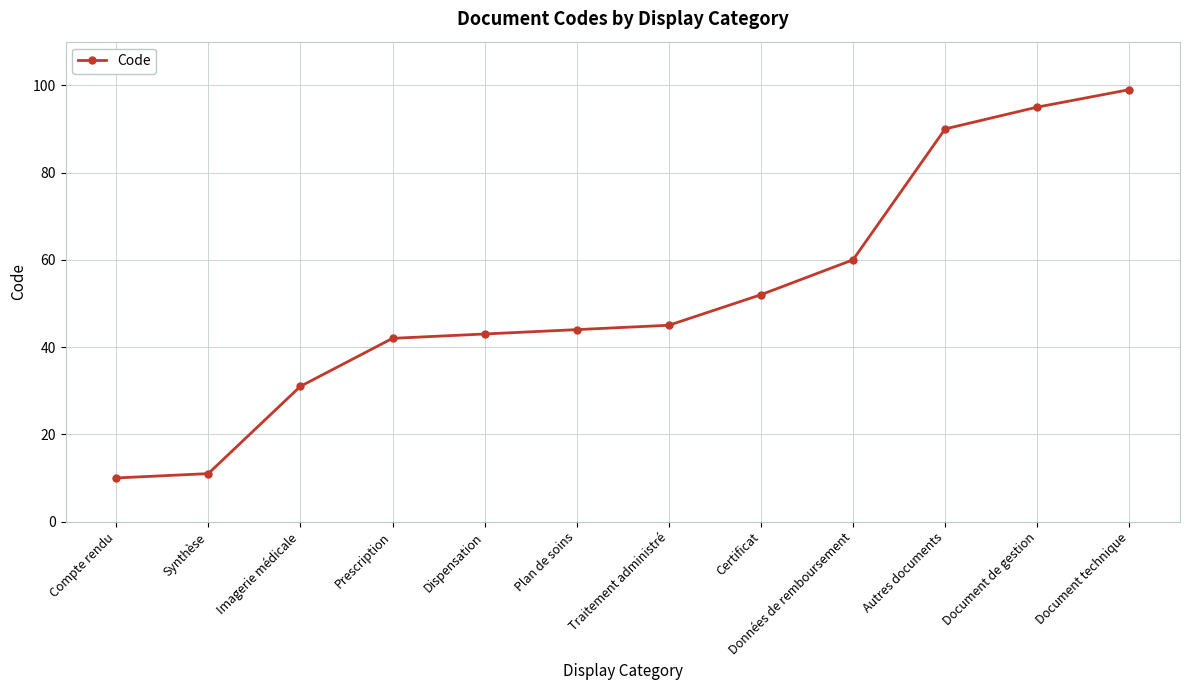

Does the chart display data point markers on the line(s)?

Yes